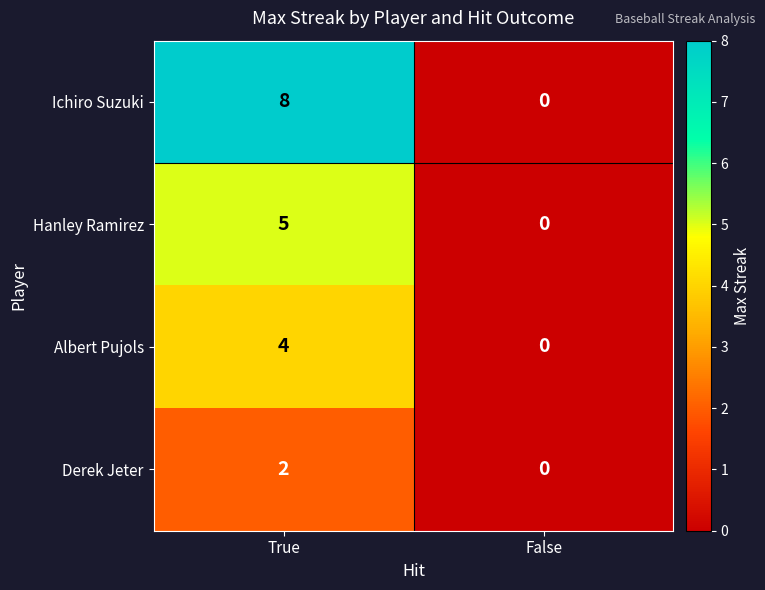

List the series in order of their overall mean, lowest first.

Derek Jeter, Albert Pujols, Hanley Ramirez, Ichiro Suzuki